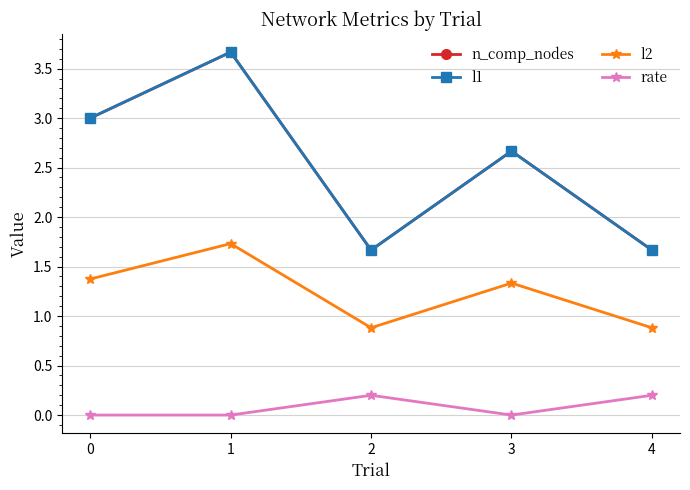

Is it true that l2 equals 0.9 at 4?

True